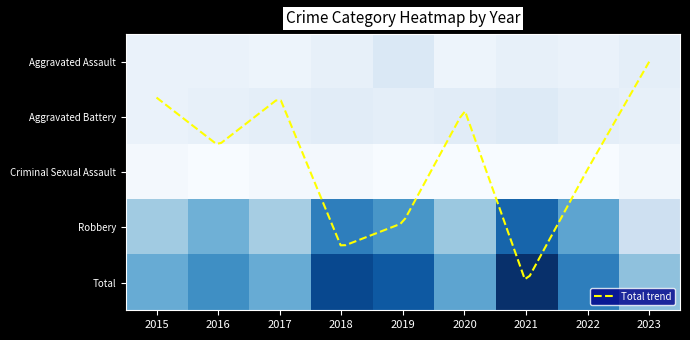

What is the spread (max minus min) of values at 2018?

56